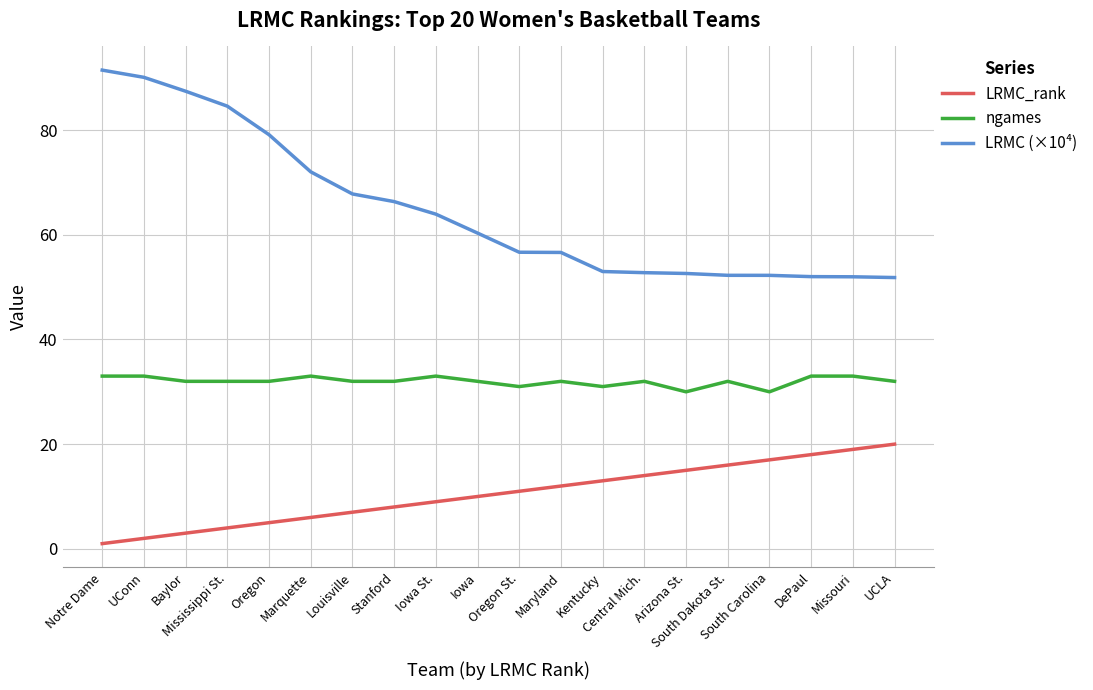

Rank the series at Marquette from lowest to highest value.

LRMC_rank, ngames, LRMC (×10⁴)